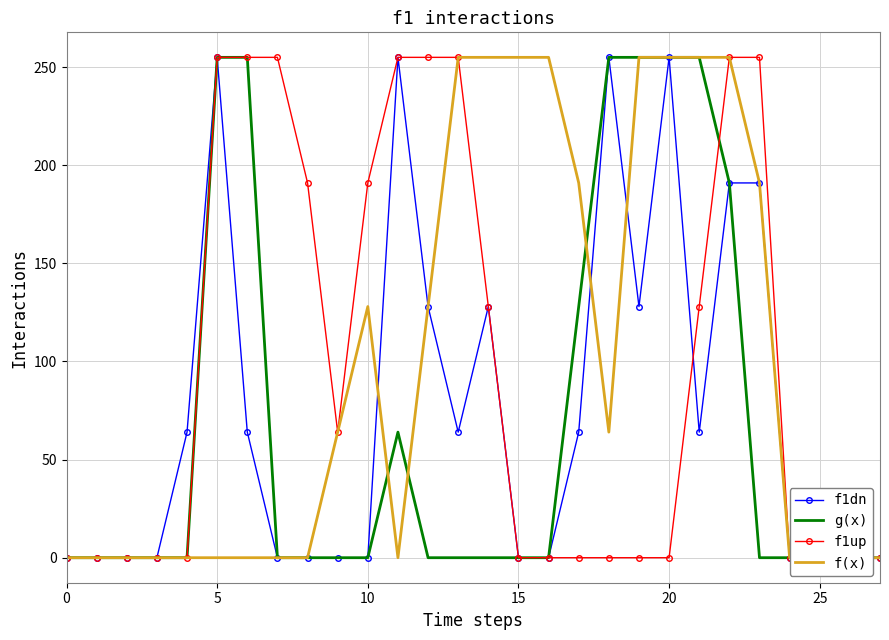

True or false: f1dn and g(x) cross at least once.

False